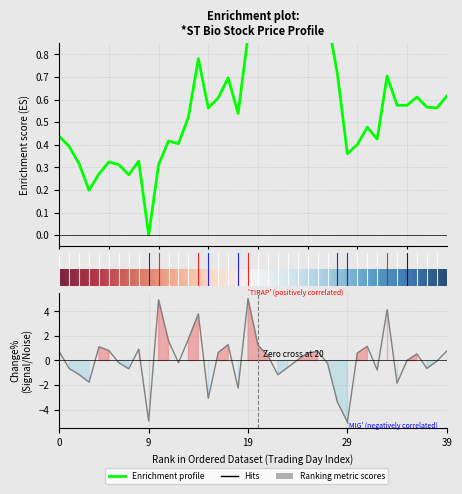

After their last crossing, which series has the higher values: change_pct or close?

change_pct